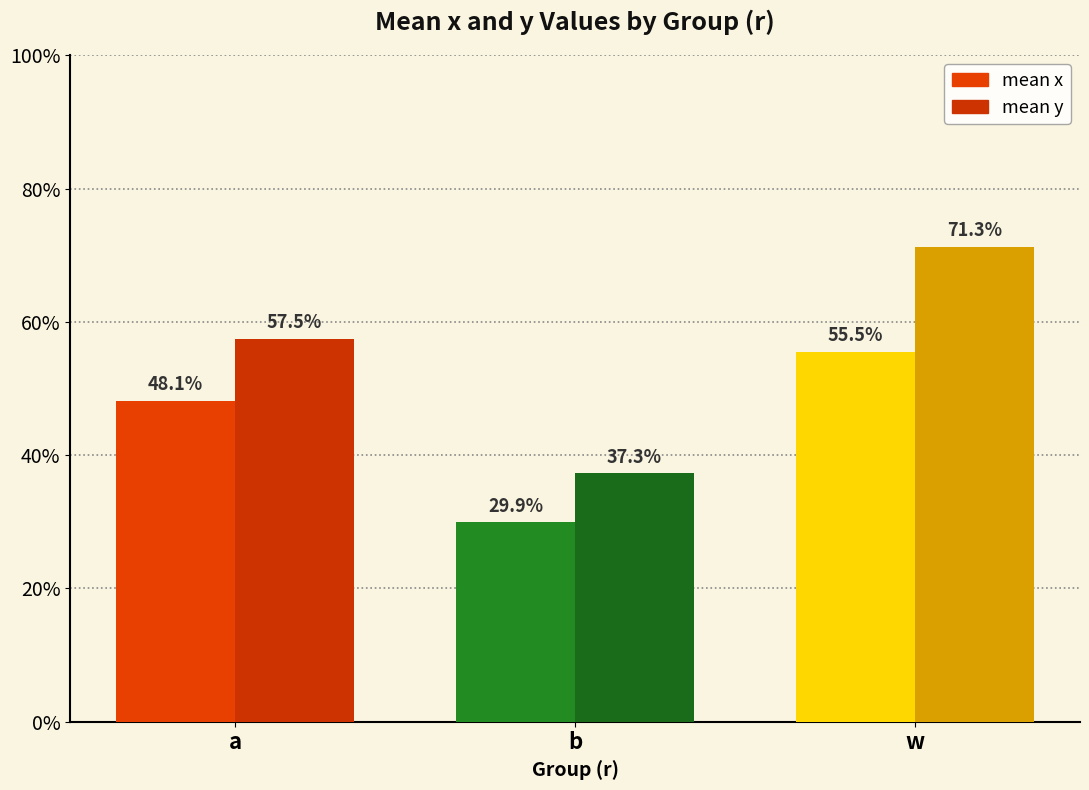

Are the bars horizontal?

No